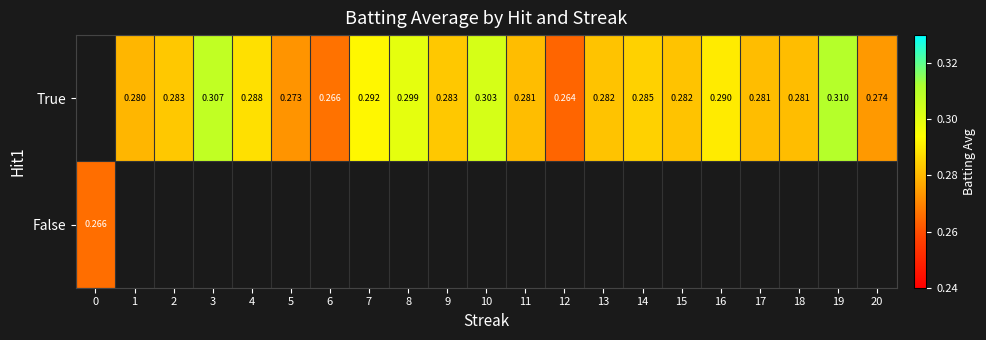

Count the number of data series in this chart.

2